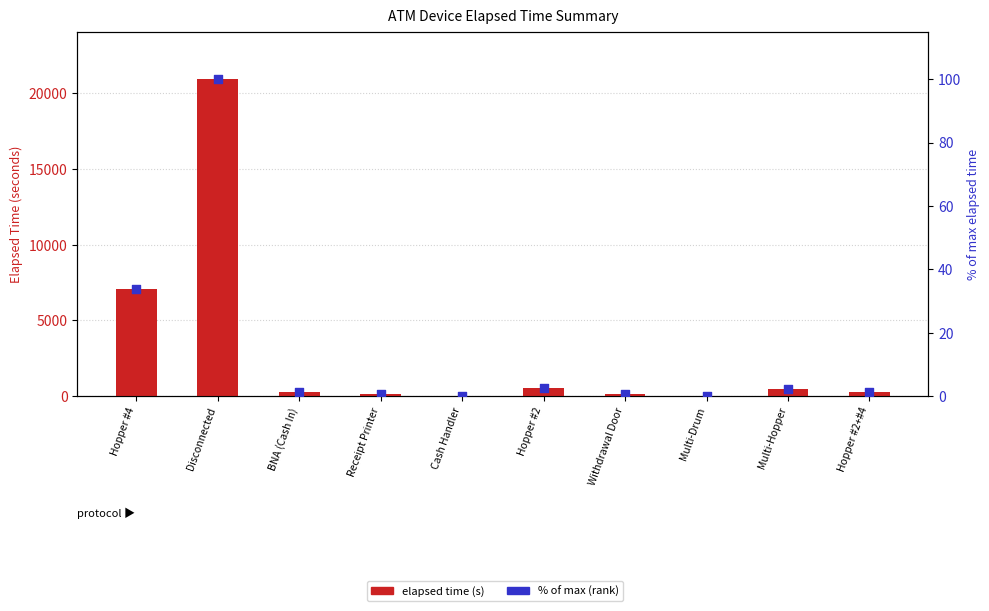

Which series has the largest total across all categories?

Elapsed Time (s)